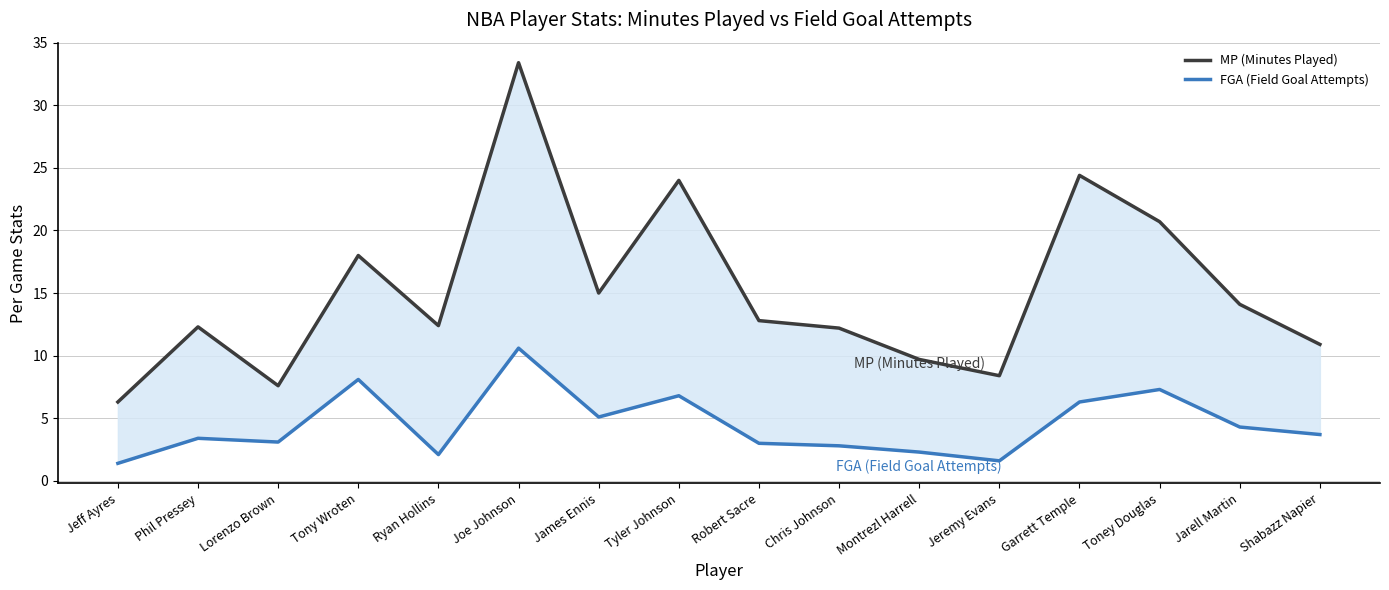

What are all the series names shown in the legend?

MP (Minutes Played), FGA (Field Goal Attempts)